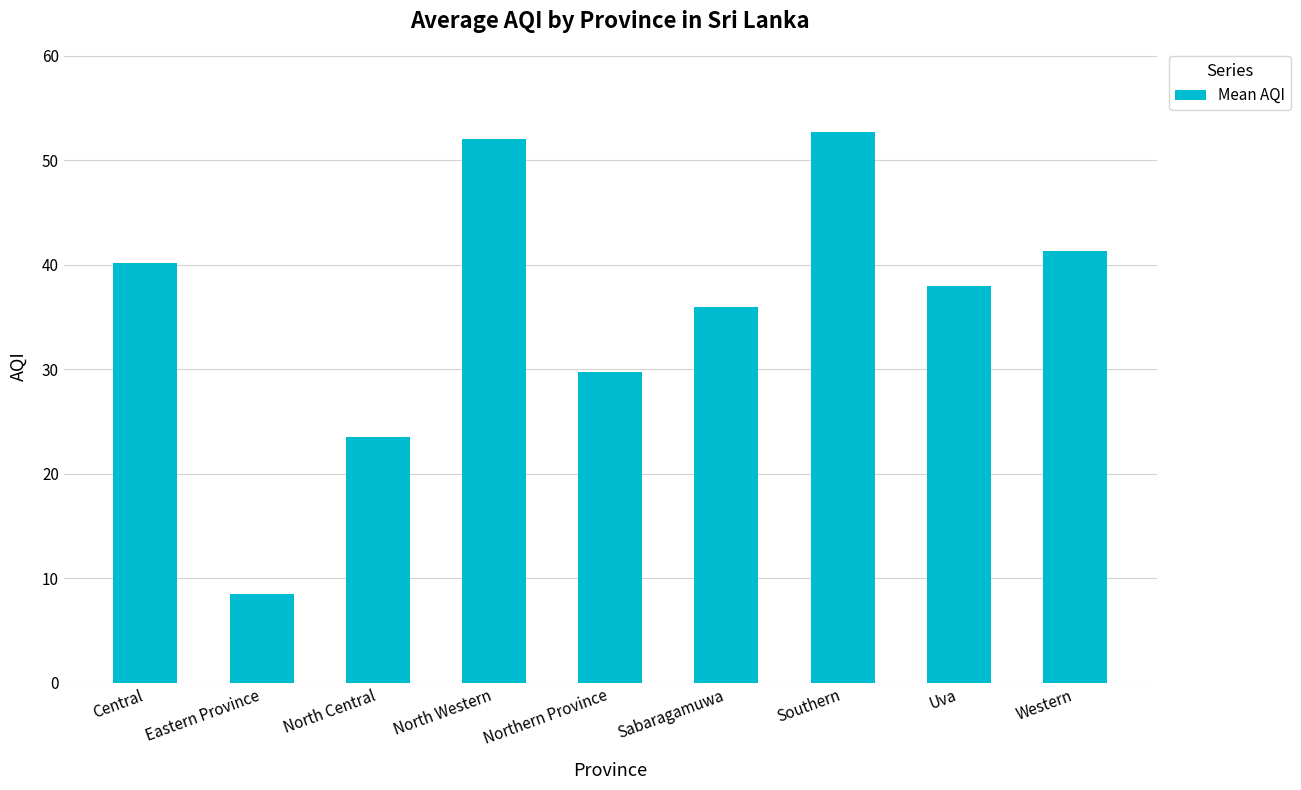

What is the sum of all values?

322.0